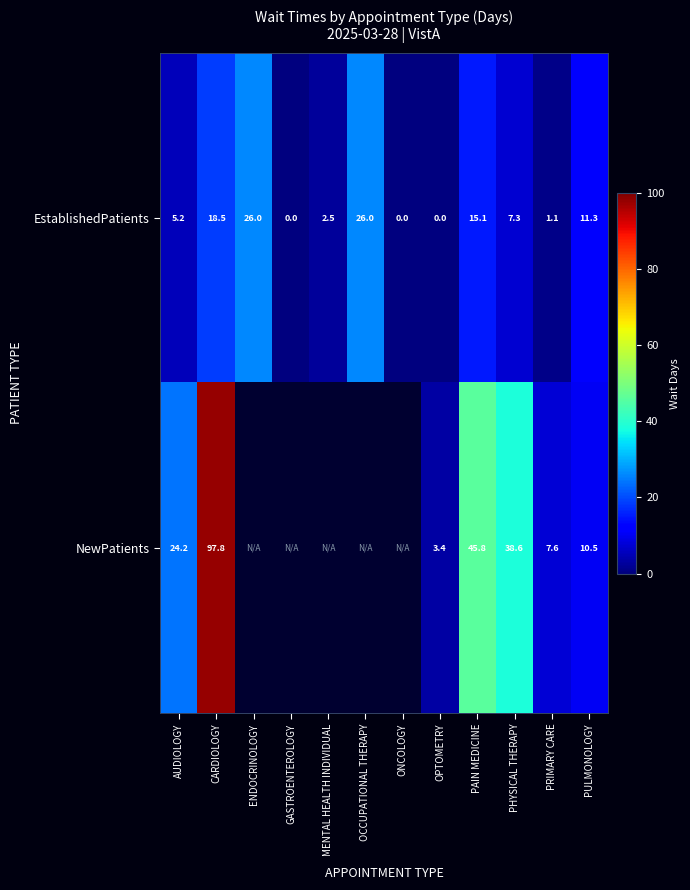

True or false: EstablishedPatients has a value of 5.2 at AUDIOLOGY.

True